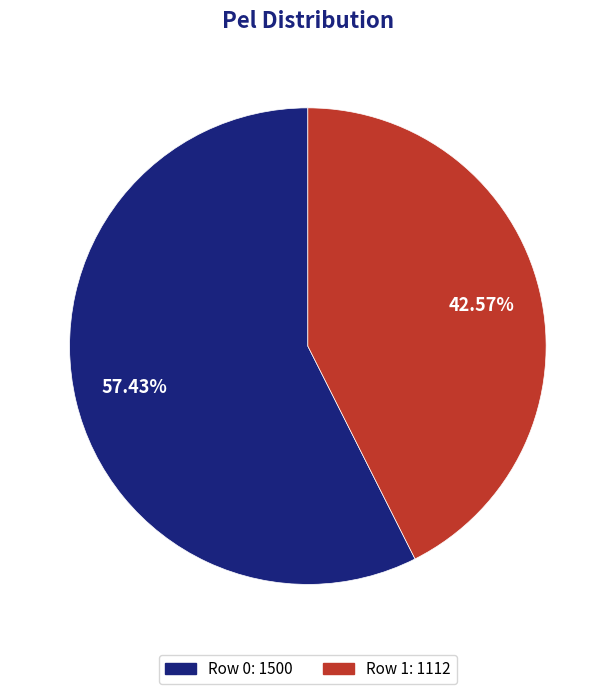

How many slices are in this pie chart?

2